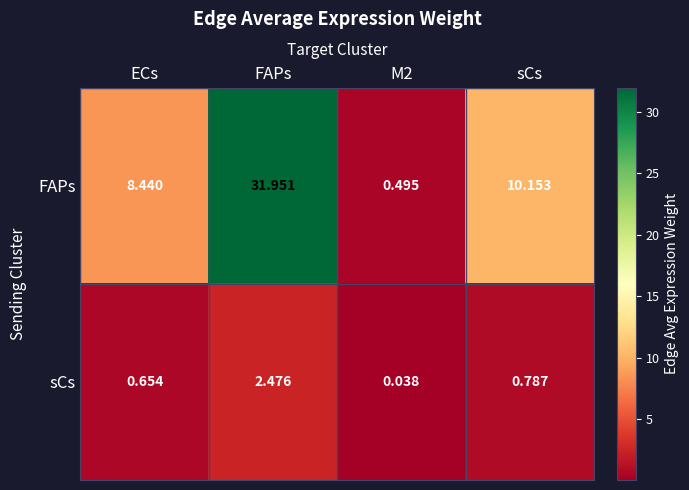

What is the difference between the second highest and minimum values in the FAPs series?

9.7